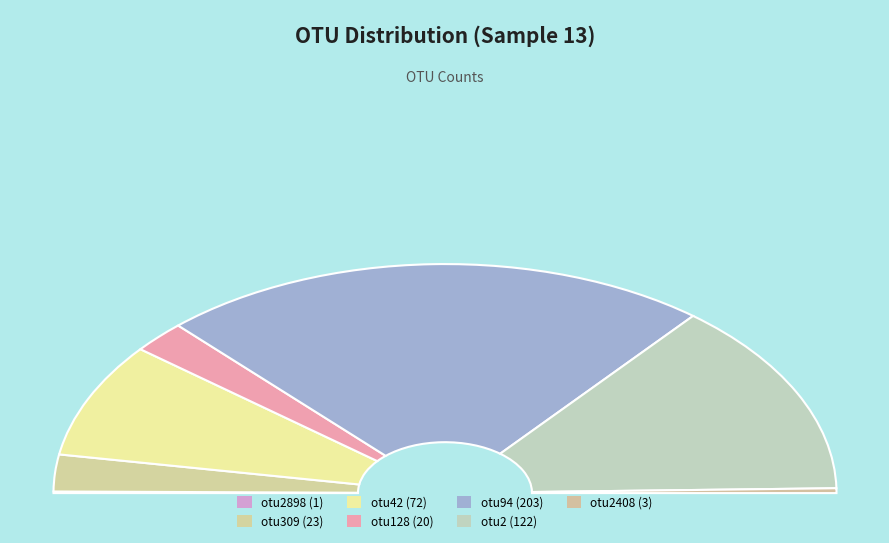

Combined, what portion of the pie is otu2 and otu309?

32.7%